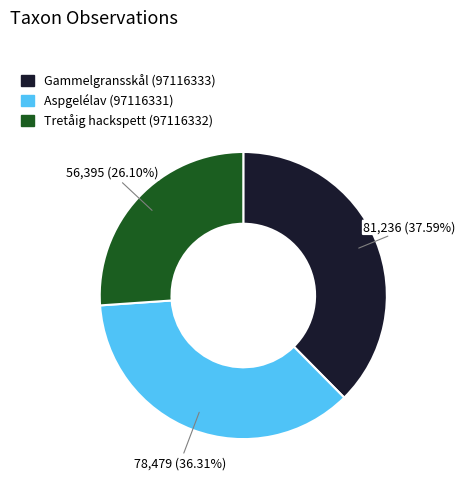

How many slices are in this pie chart?

3